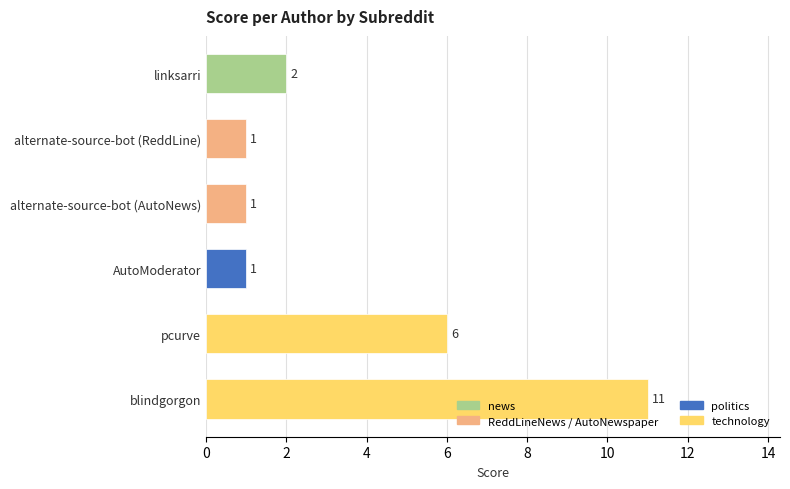

What is the sum of all values?

22